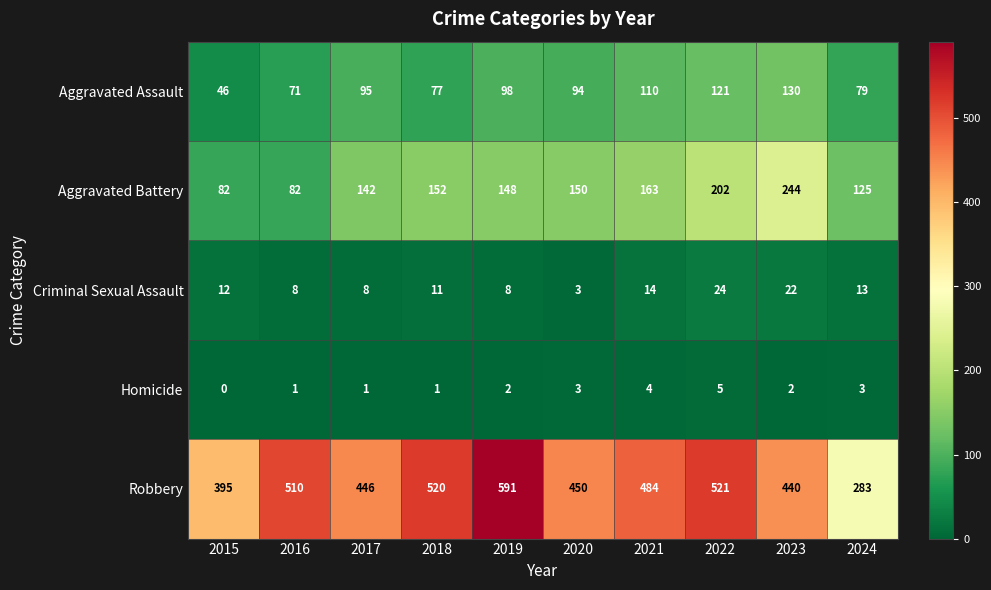

What is the total value across all series at 2020?

700